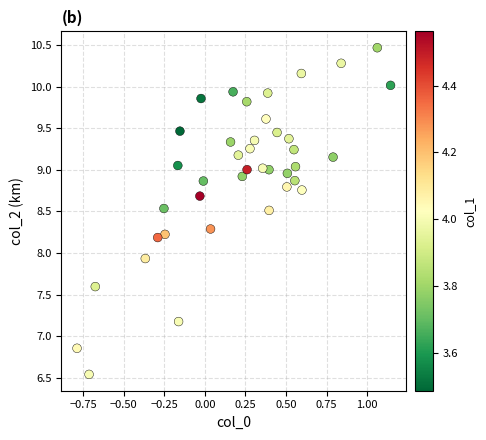

What Y value in the scatter plot is closest to 8?

7.9